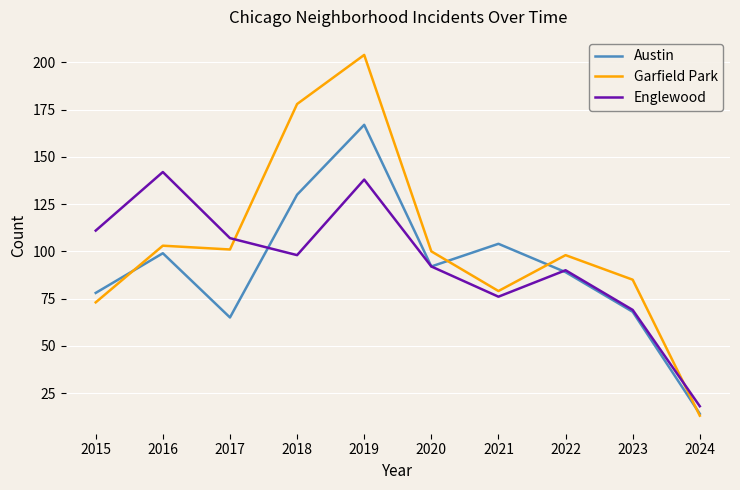

Which series changed the most between 2017 and 2021?

Austin